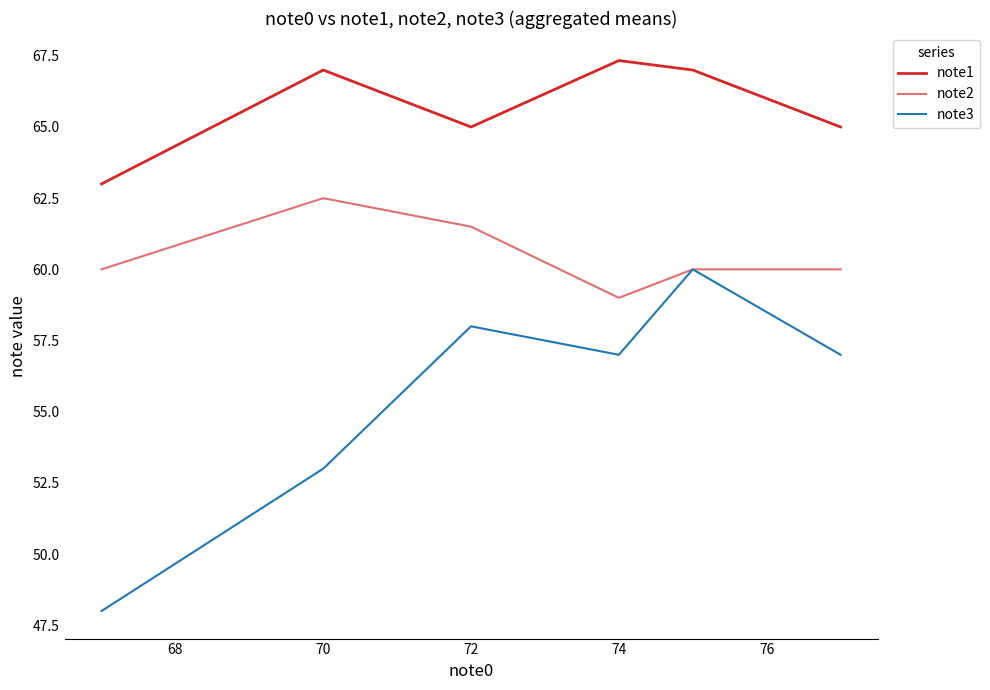

What is the sum of all note1 values?

394.3